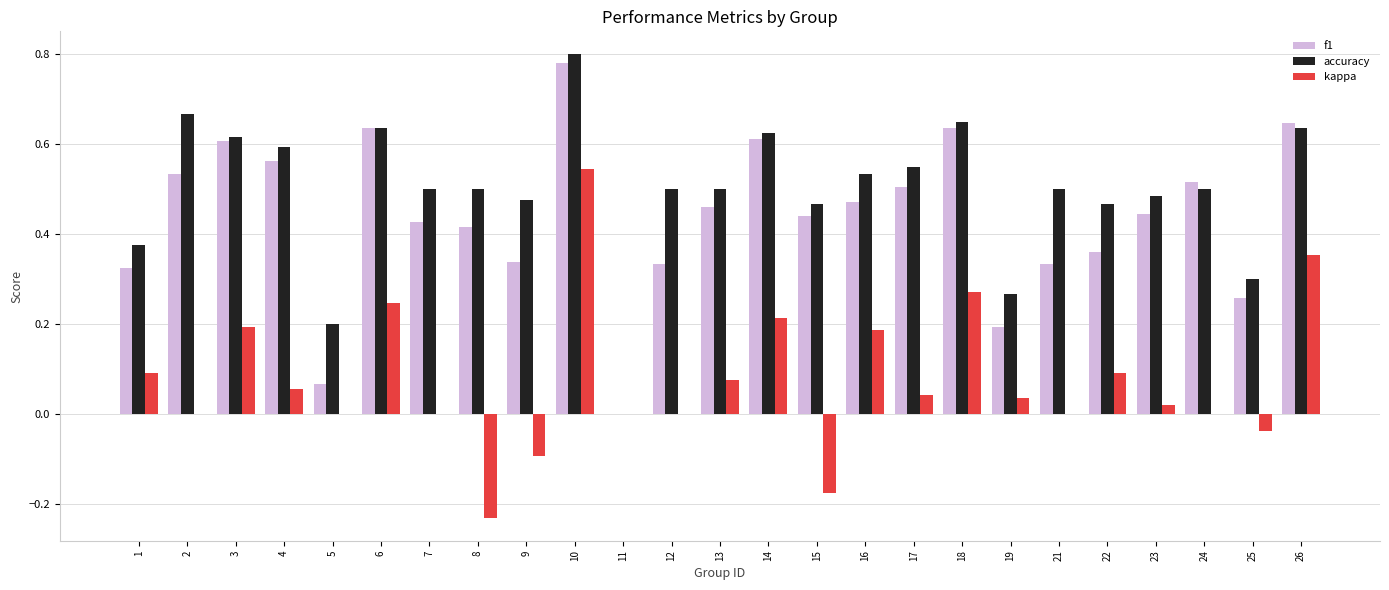

The accuracy series shows 0.2 at 5. True or false?

True